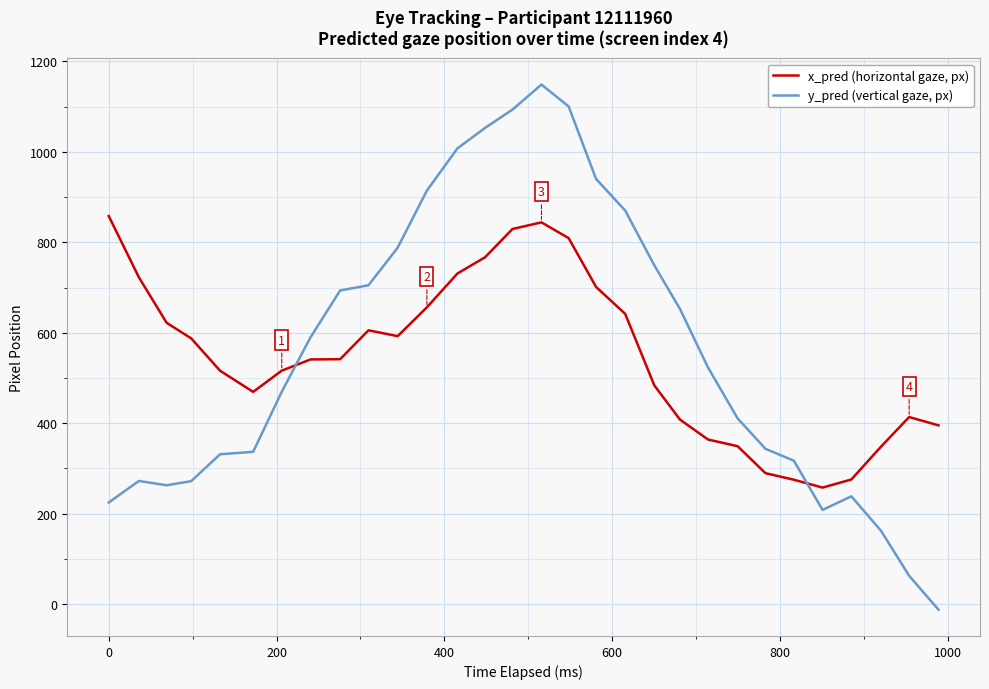

Rank the series by their maximum value, from lowest to highest.

x_pred (horizontal gaze, px), y_pred (vertical gaze, px)